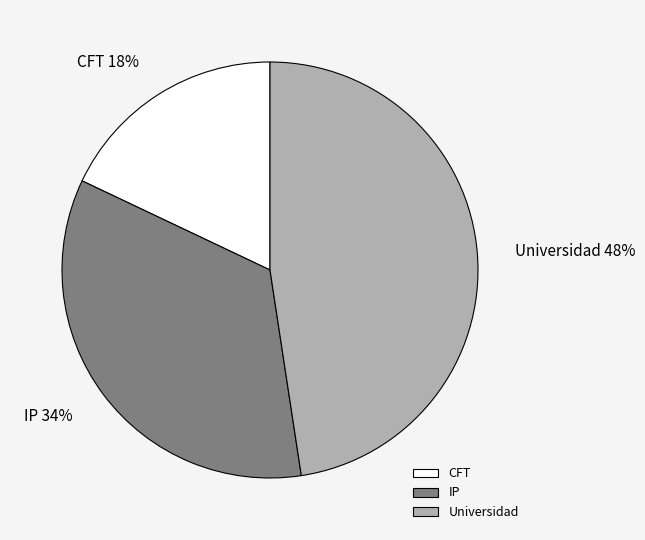

Does CFT account for over 50% of the chart?

No